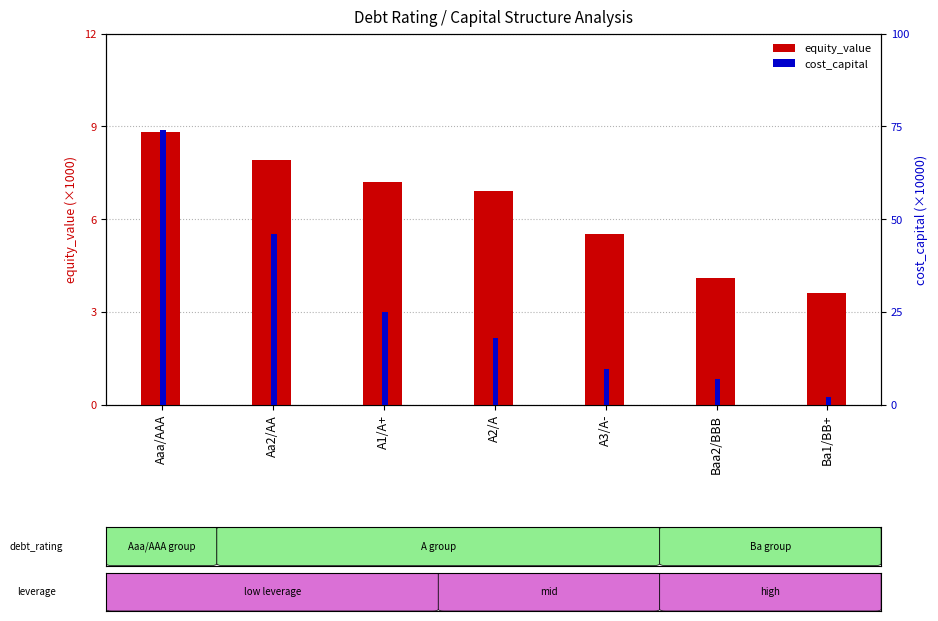

What is the label of the 2nd bar from the left?

Aa2/AA